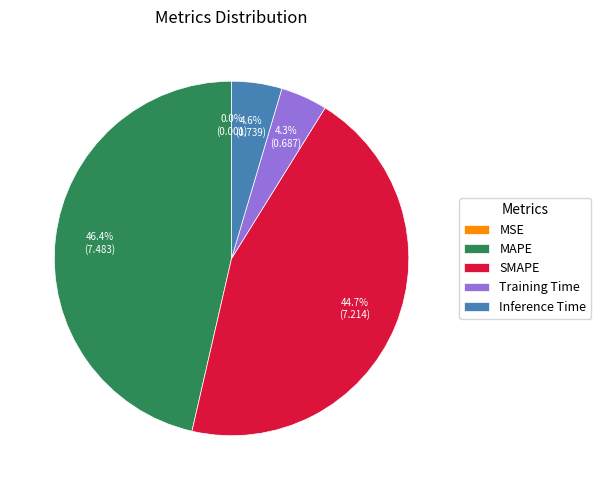

Which has a higher value, MAPE or SMAPE?

MAPE